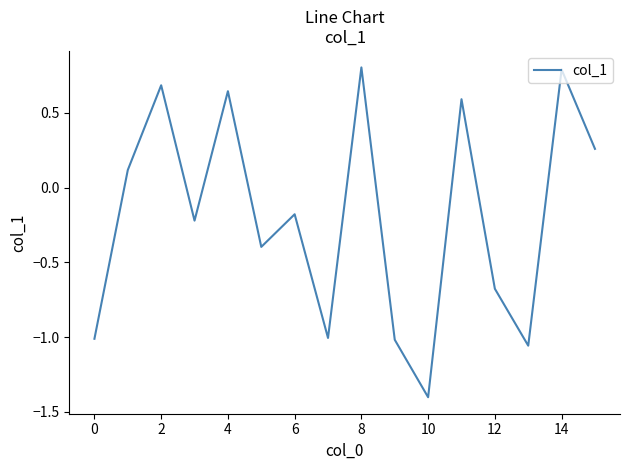

How many negative values are there?

9